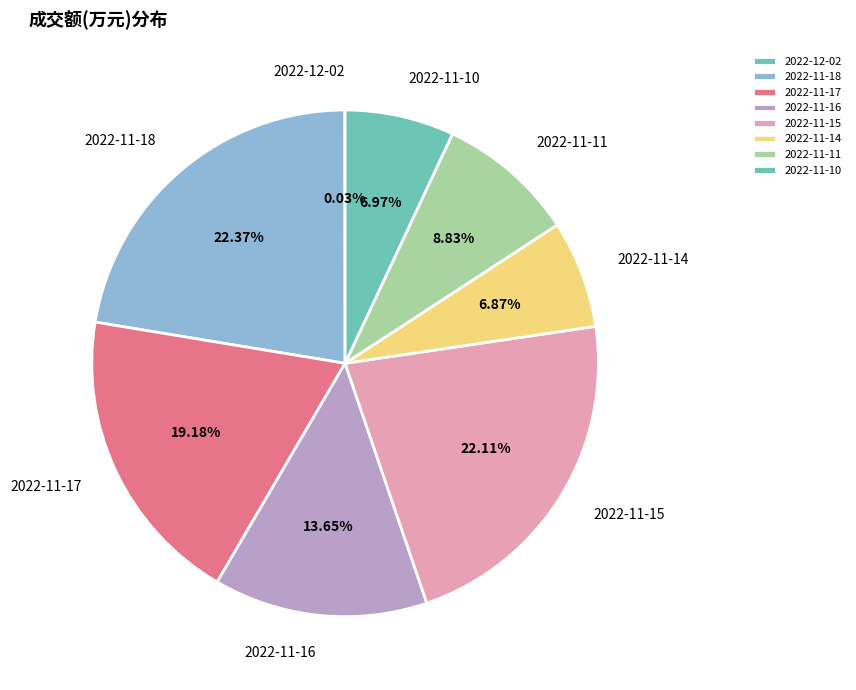

Between 2022-11-16 and 2022-11-10, which is larger?

2022-11-16